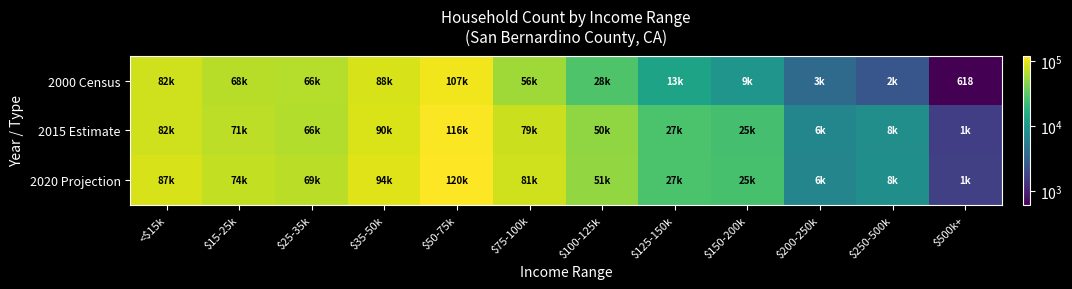

Which series changed the most between $75-100k and $150-200k?

2020 Projection